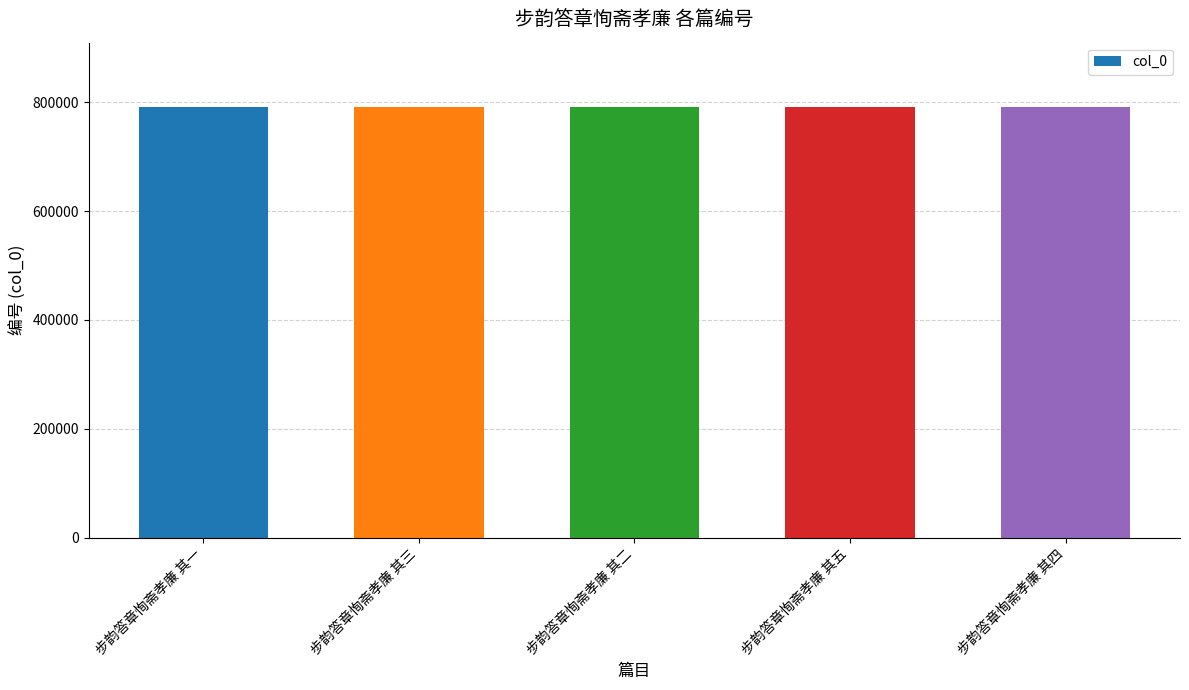

What is the maximum value shown in the chart?

790890